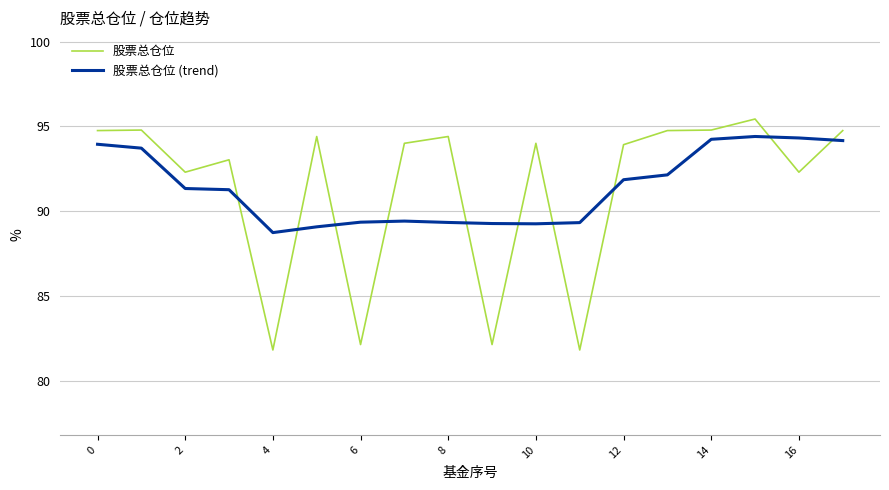

What is the smallest value displayed?

81.8